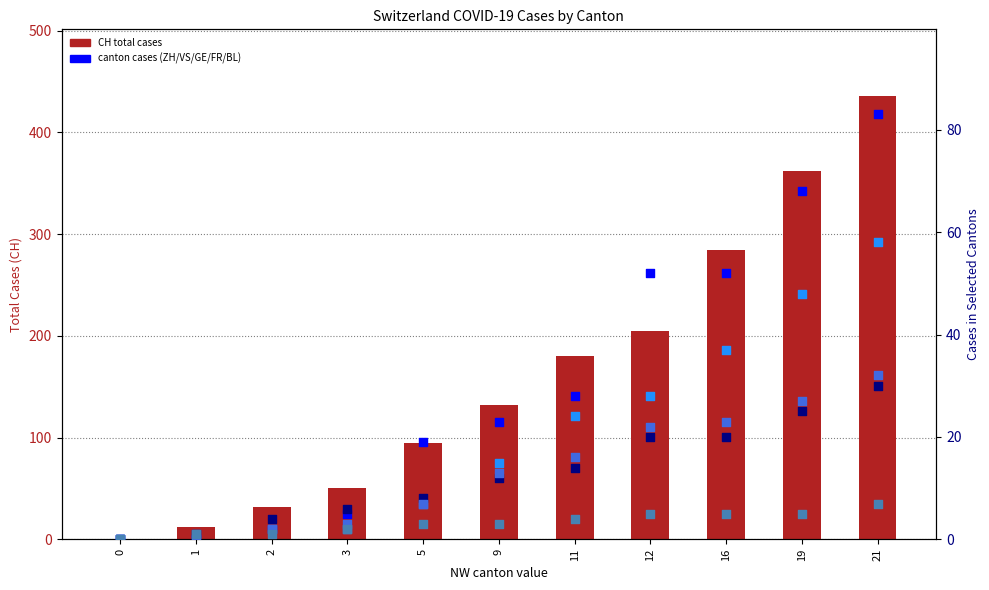

What is the total value across all series at 9?

198